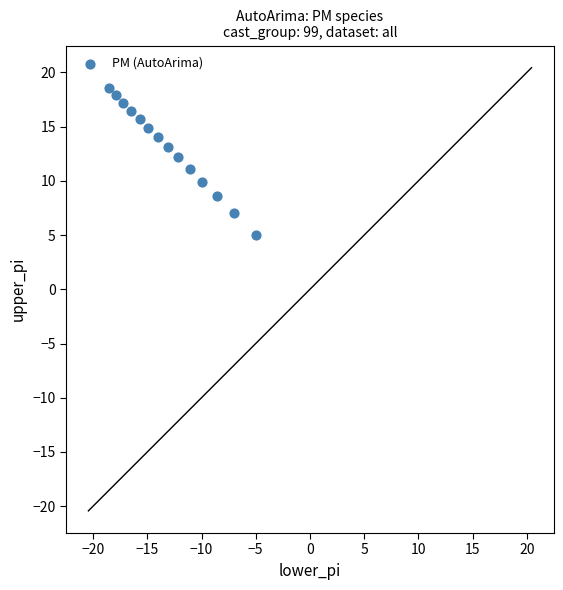

What is the range of Y values (max minus min)?

13.6